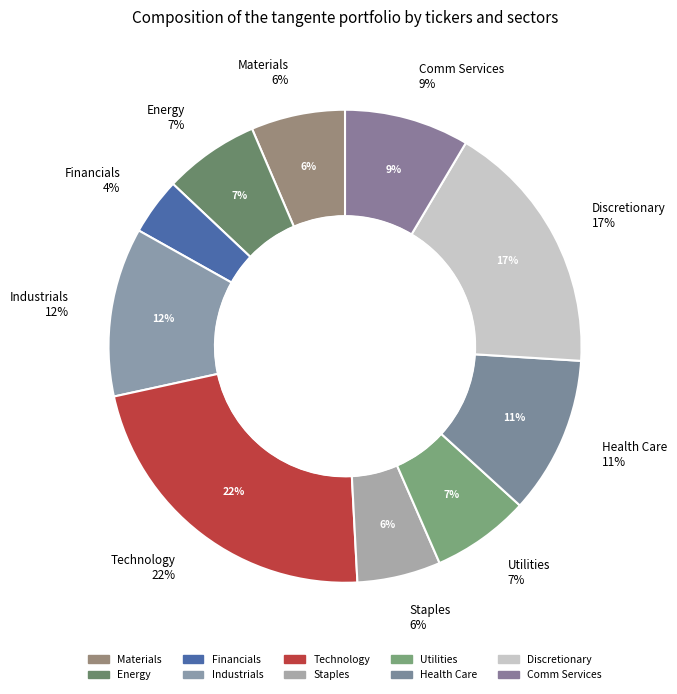

Which category has the smallest portion of the pie?

Financials